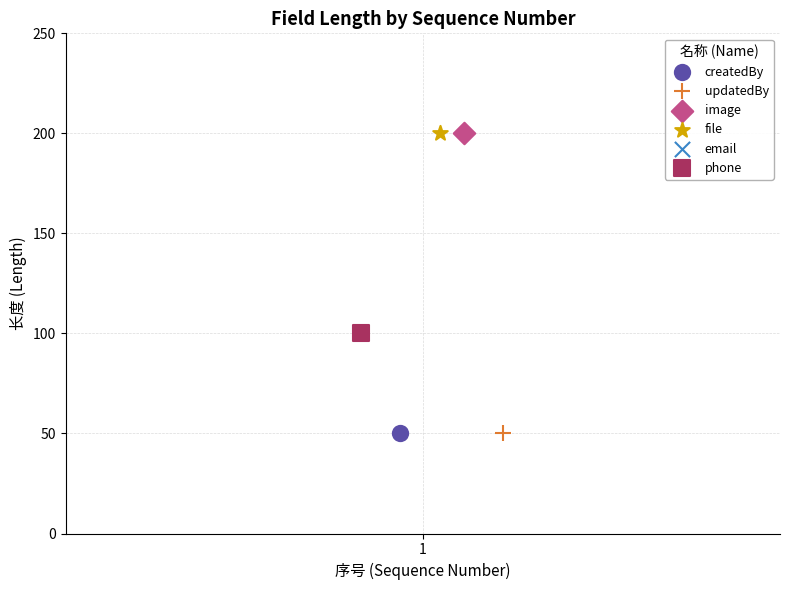

What are all the series names shown in the legend?

createdBy, updatedBy, image, file, email, phone